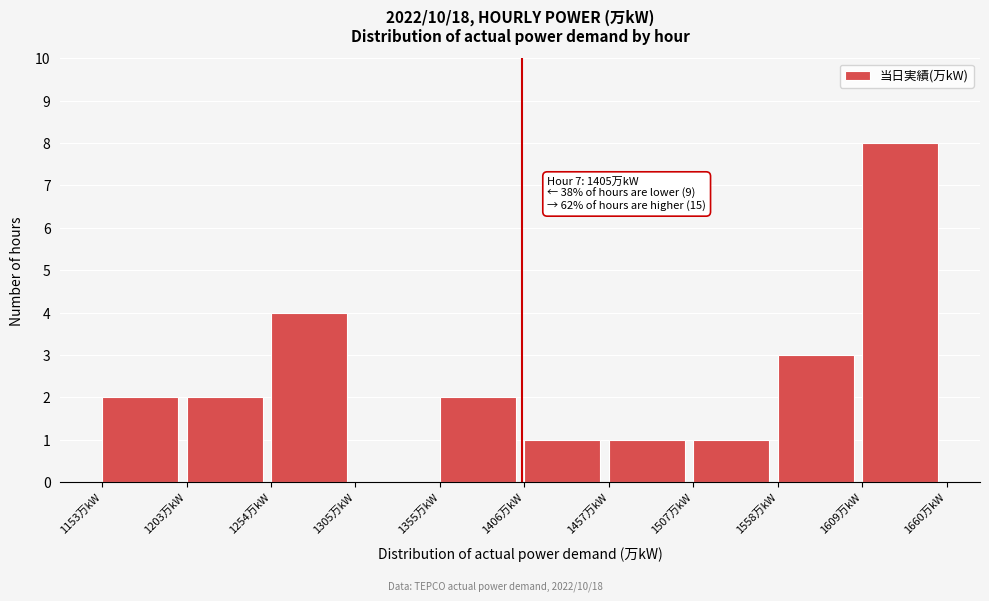

Which range on the x-axis has the tallest bar?

1610 to 1660